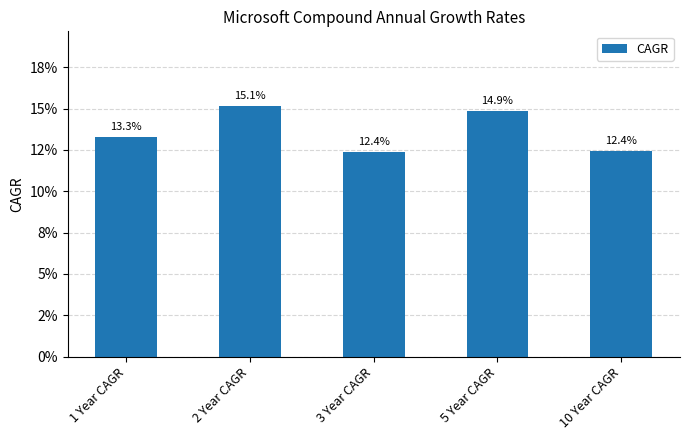

Does the chart contain any negative values?

No